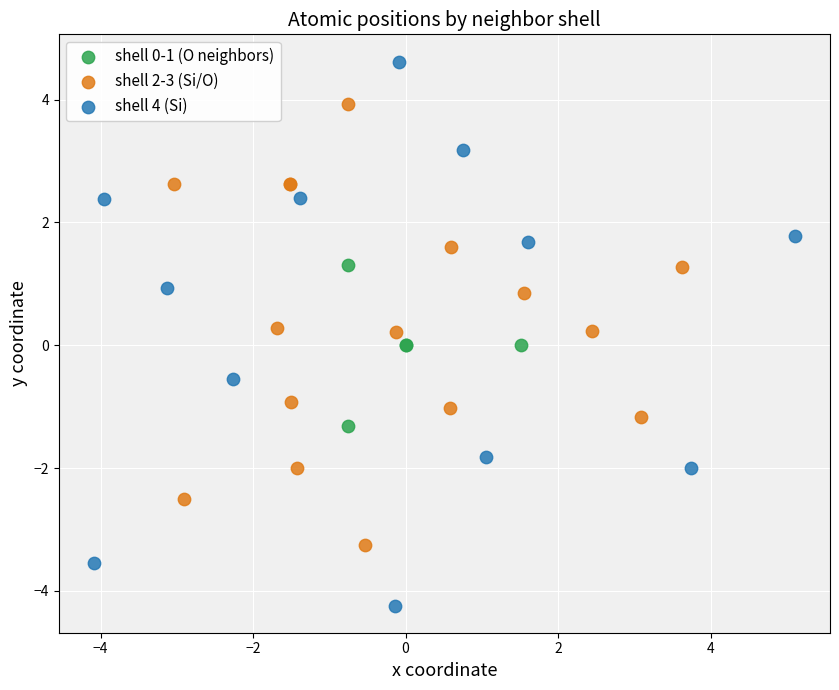

Which series reaches the minimum Y coordinate?

shell 4 (Si)